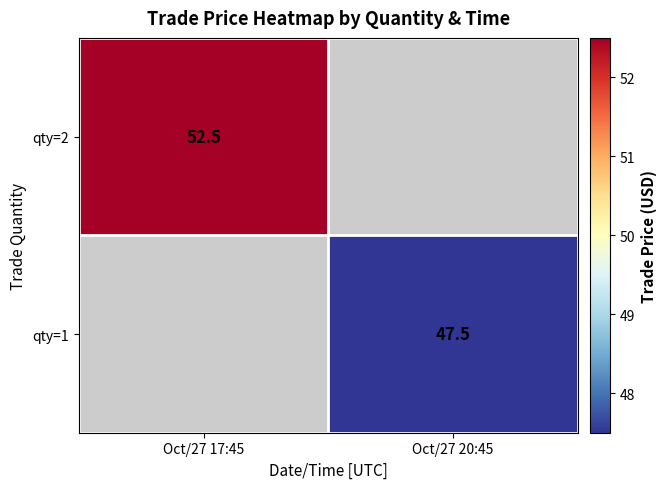

The qty=2 series shows 52.5 at Oct/27 17:45. True or false?

True